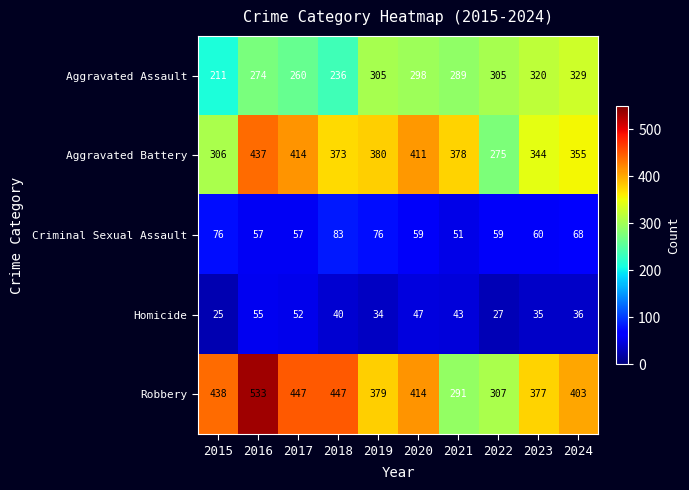

At which label is Aggravated Assault closest to 270?

2016